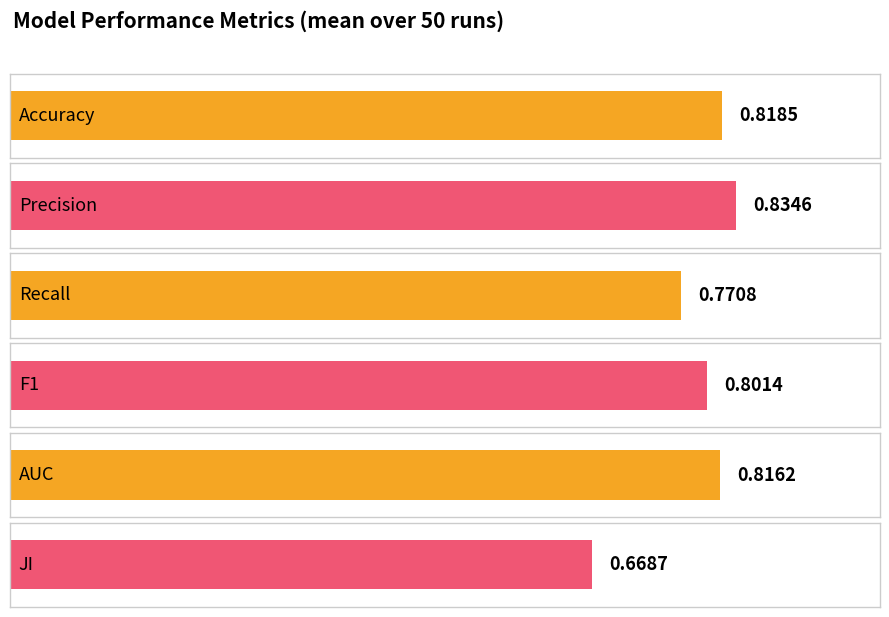

Rank the categories by value from lowest to highest.

JI, Recall, F1, AUC, Accuracy, Precision